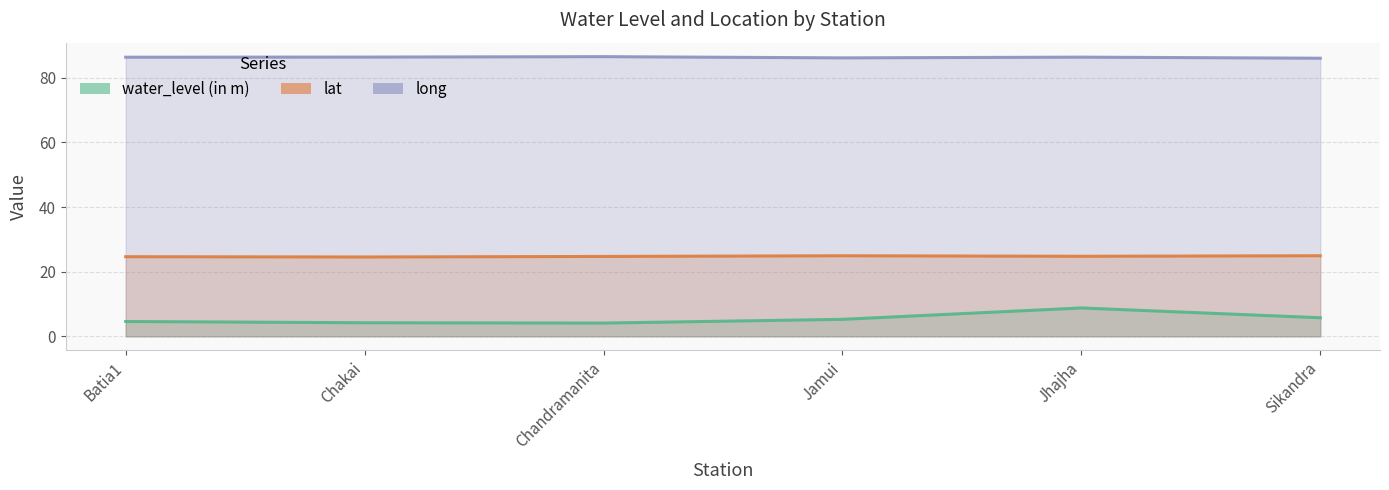

What is the value of the water_level (in m) point at the 2nd from the left?

4.2